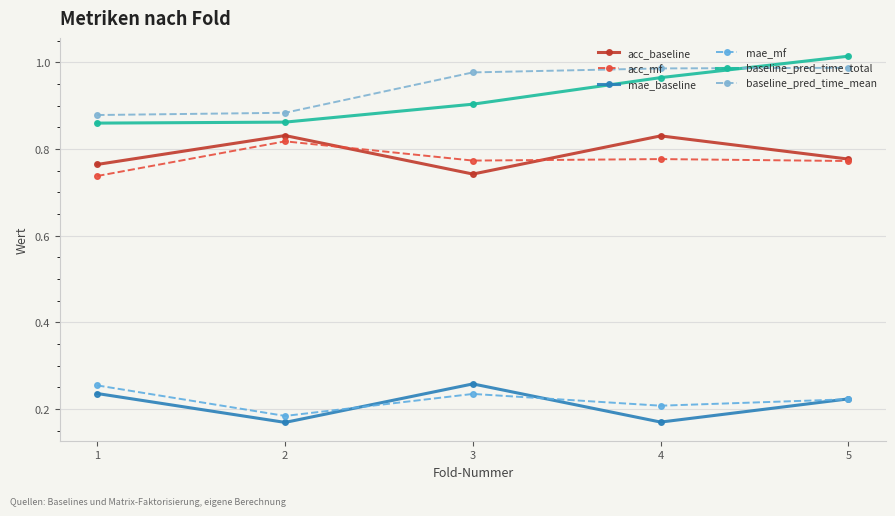

Count the number of data series in this chart.

6